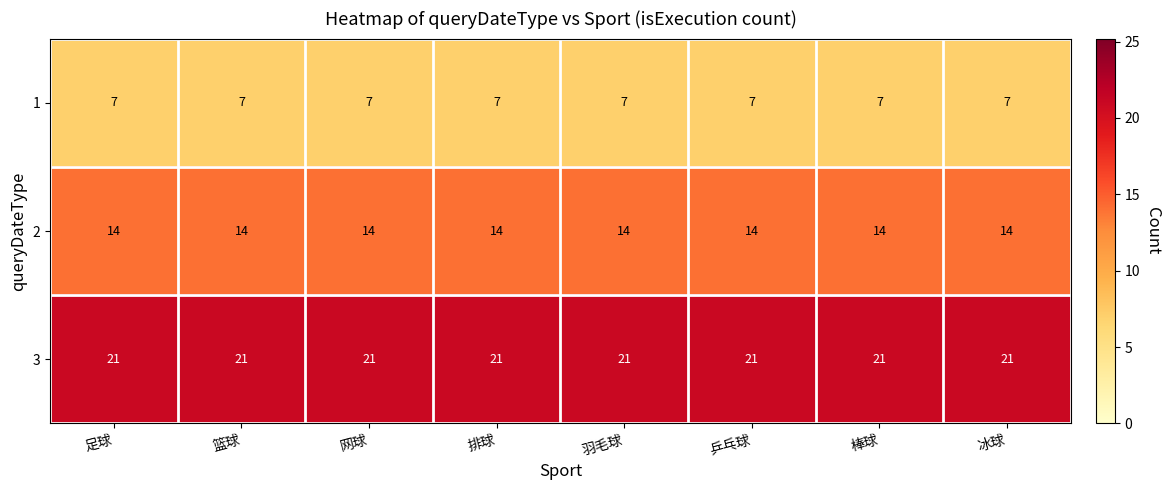

The value of 2 at 冰球 is 7. True or false?

False